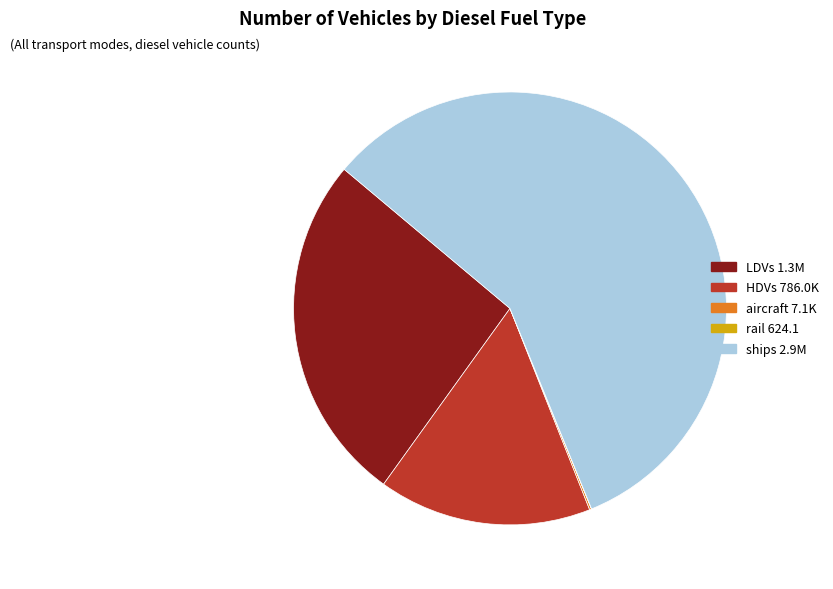

Does any single category account for the majority?

Yes